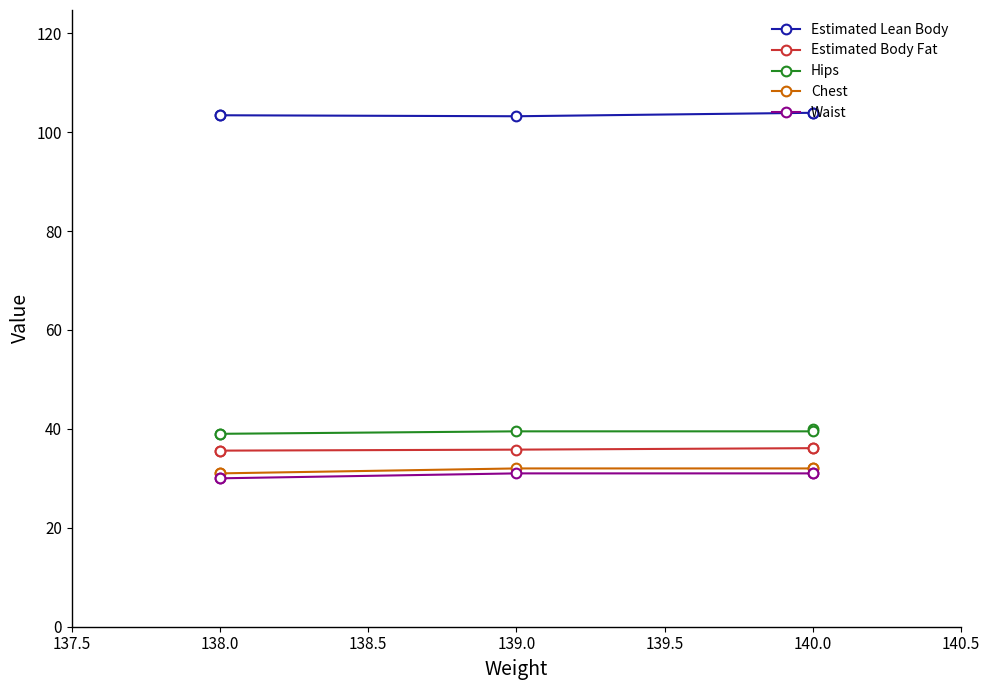

Is it true that Chest equals 15.0 at 140.0?

False